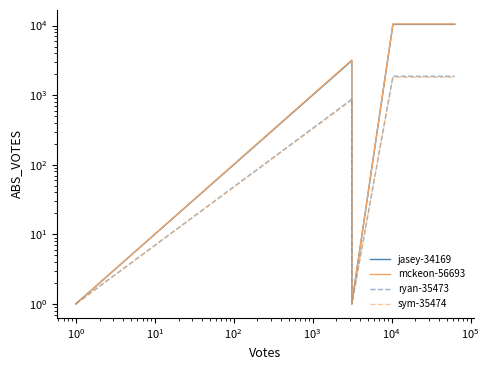

Which series has the largest range (max minus min)?

mckeon-56693